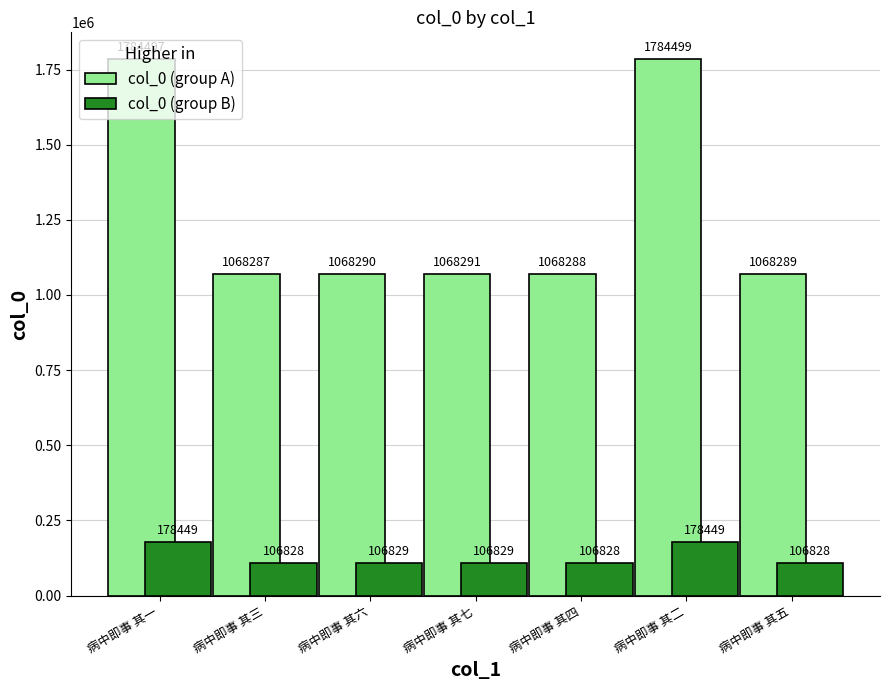

What is the label of the 6th bar from the left?

病中即事 其二